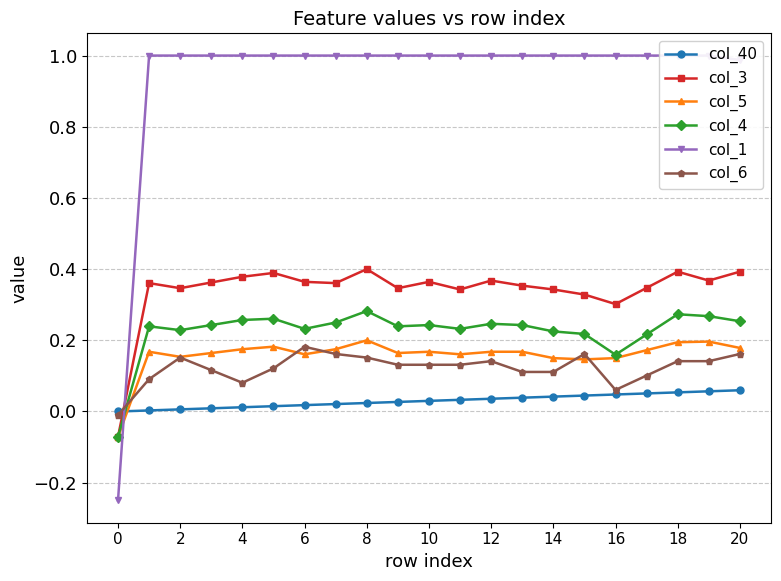

Which series has the largest range (max minus min)?

col_1